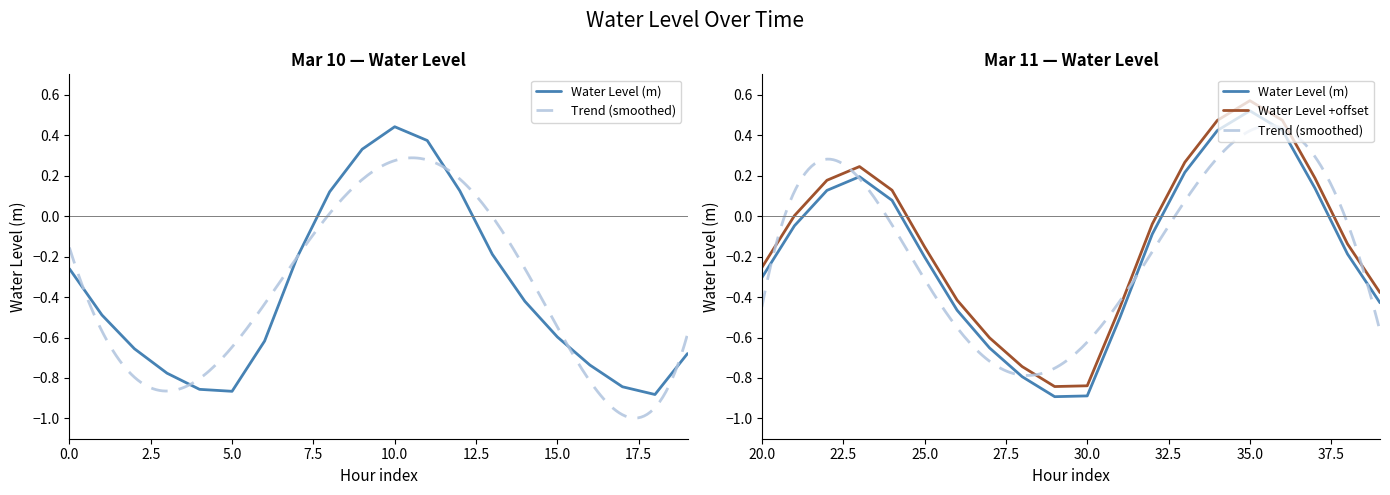

How many points are higher than both their immediate neighbors (excluding endpoints)?

3